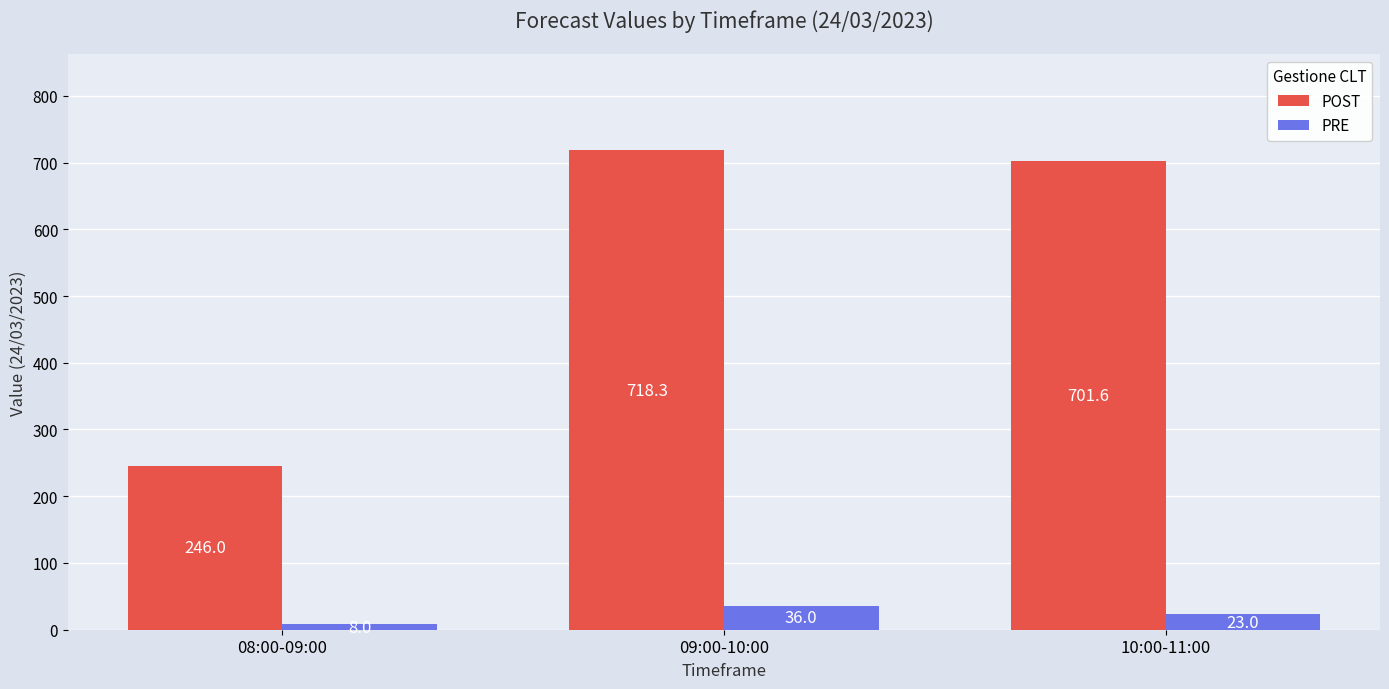

At which category is the sum across all series the highest?

09:00-10:00